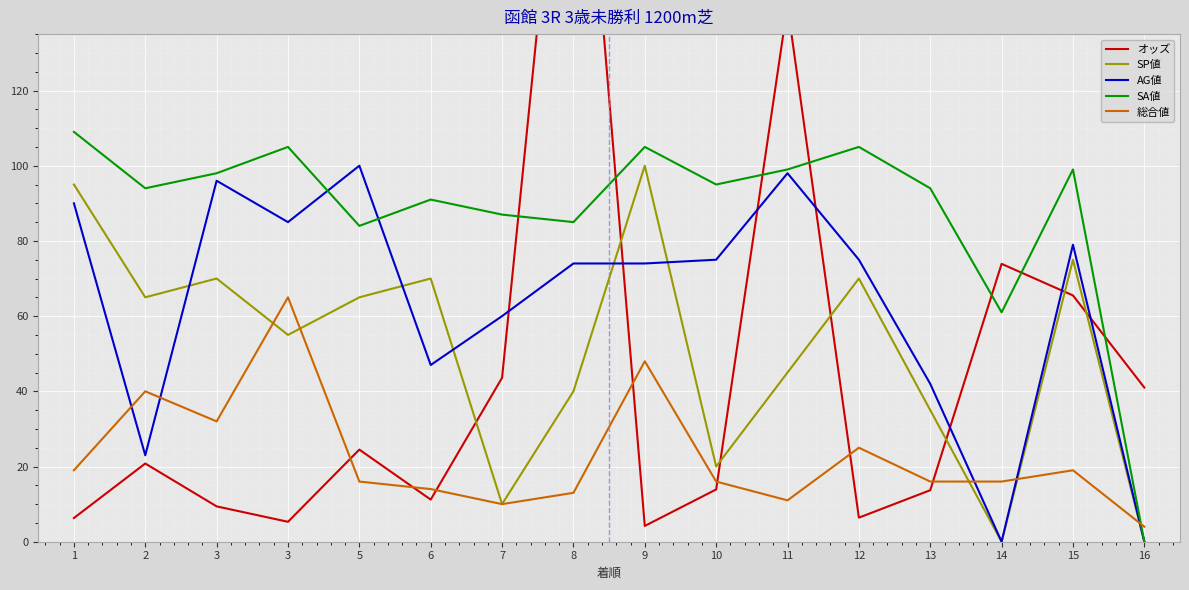

List the series in order of their peak value, highest first.

オッズ, SA値, SP値, AG値, 総合値